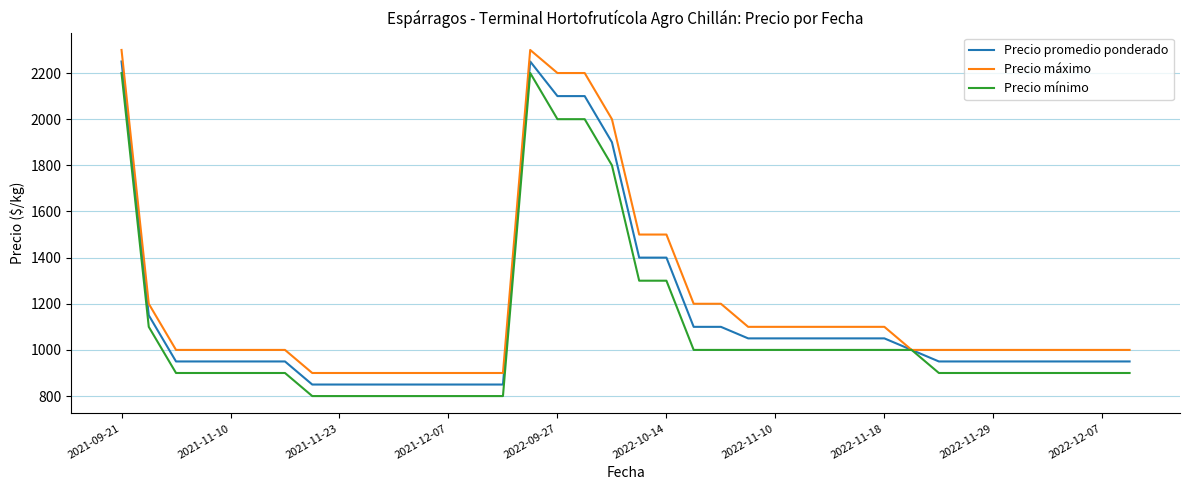

What is the sum of all Precio promedio ponderado values?

43200